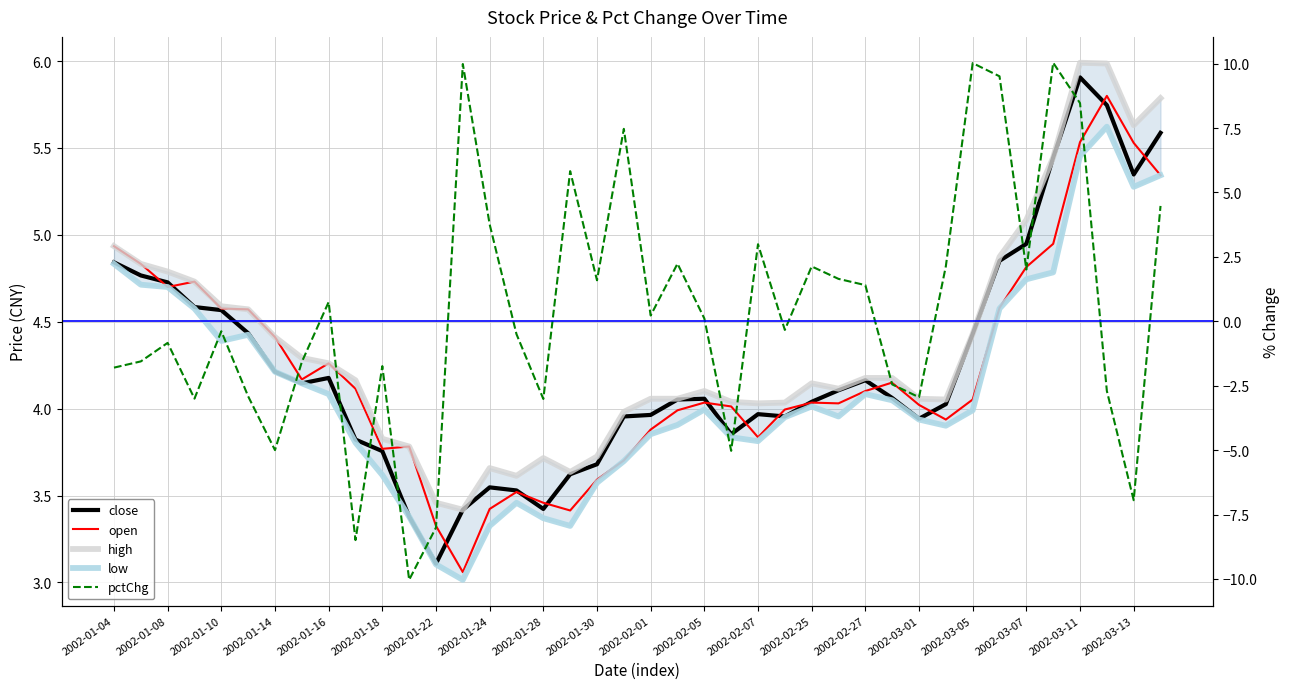

How many values in the close series are below 4?

16